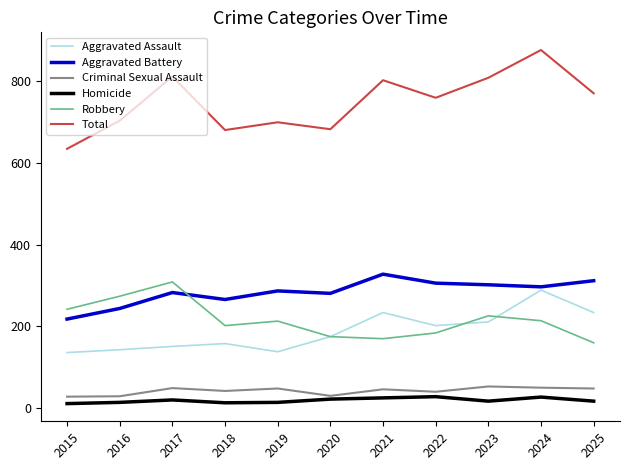

Where is Aggravated Assault nearest to the value 212?

2023